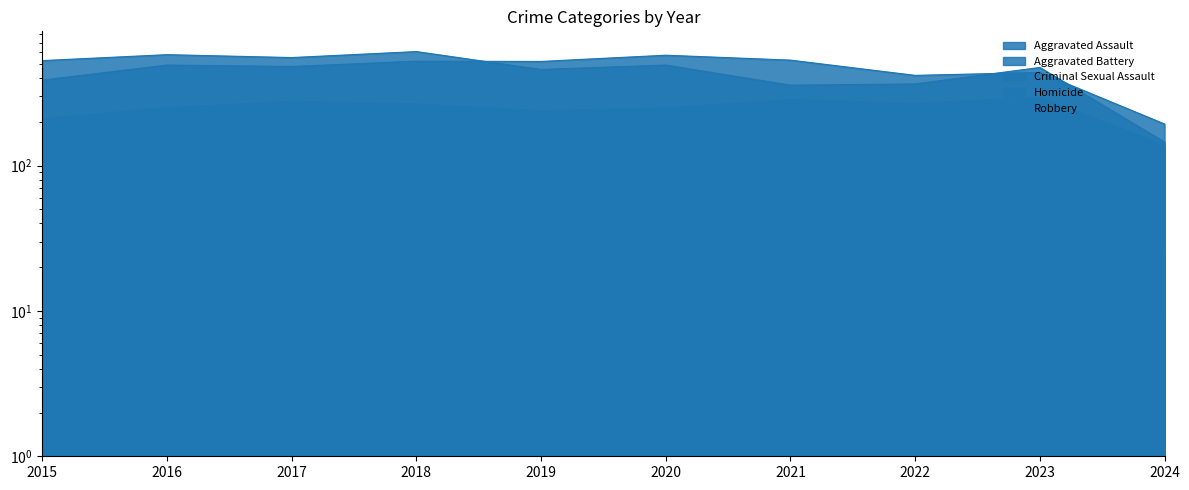

True or false: Criminal Sexual Assault and Aggravated Assault cross at least once.

False